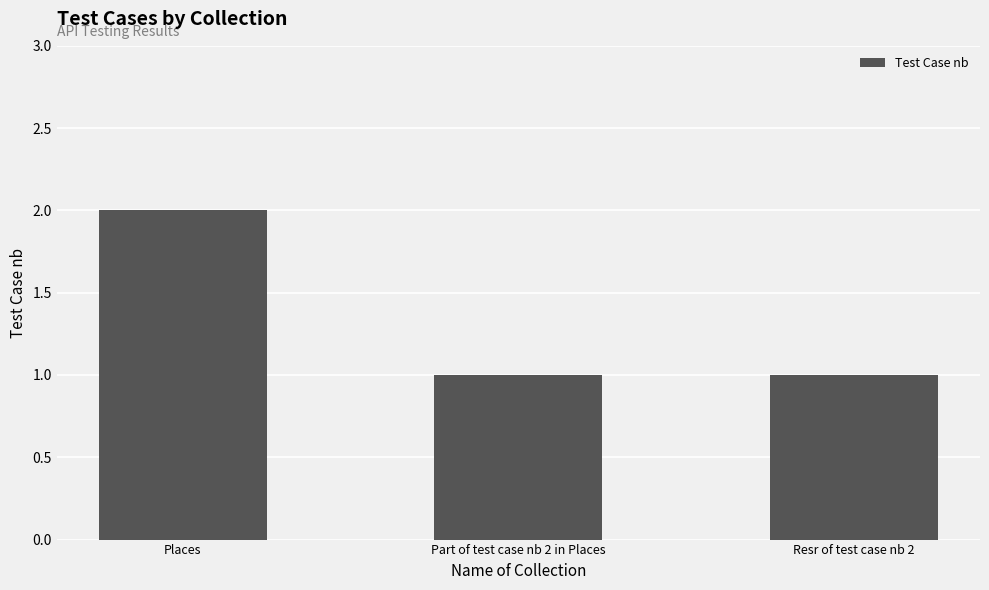

What is the sum of the values at Part of test case nb 2 in Places and Resr of test case nb 2?

2